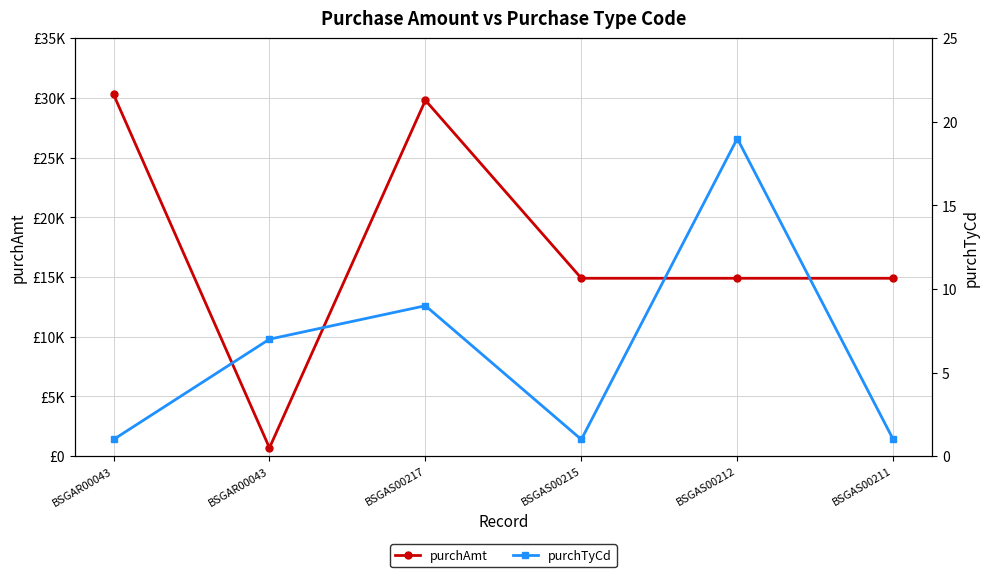

The value of purchTyCd at BSGAR00043 is 7. True or false?

True